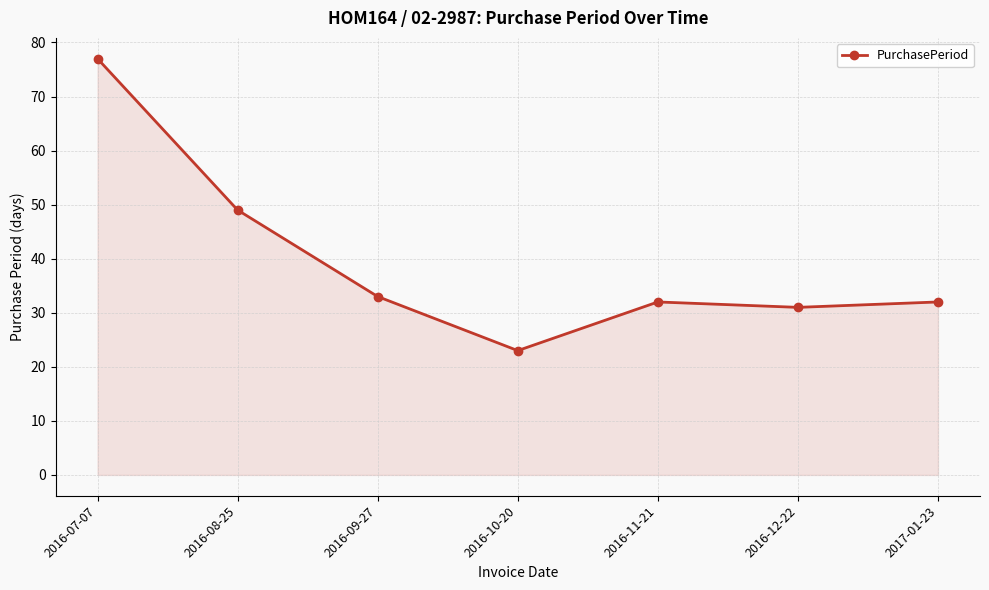

True or false: there are more than 0 points higher than both neighbors.

True